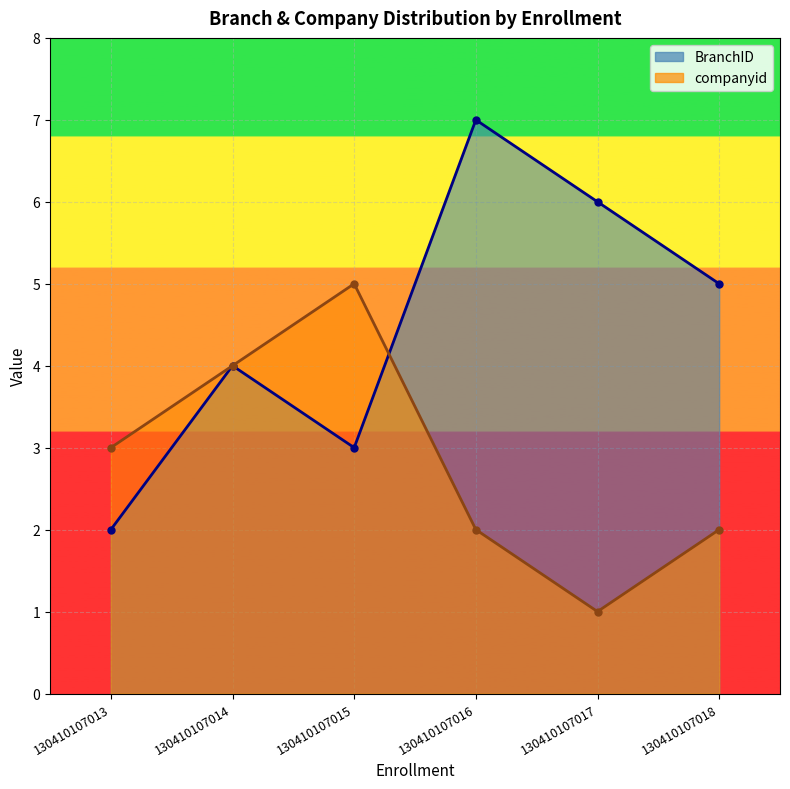

True or false: BranchID has more than 1 interior local peaks.

True